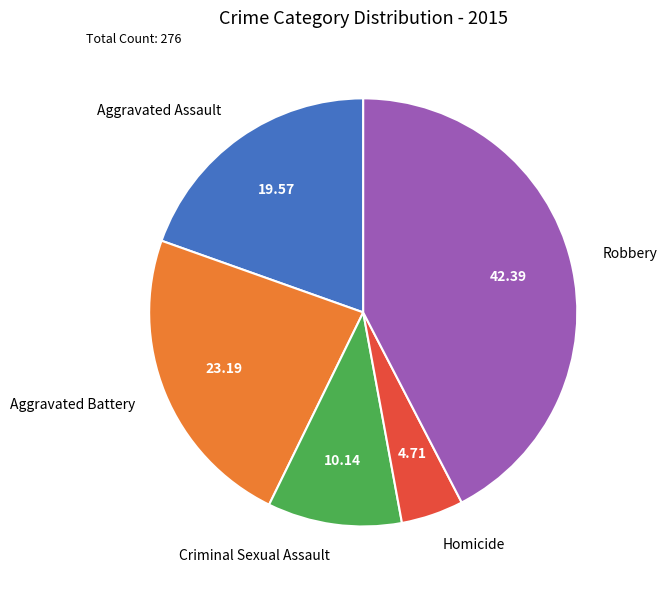

Is Criminal Sexual Assault the majority of the pie?

No